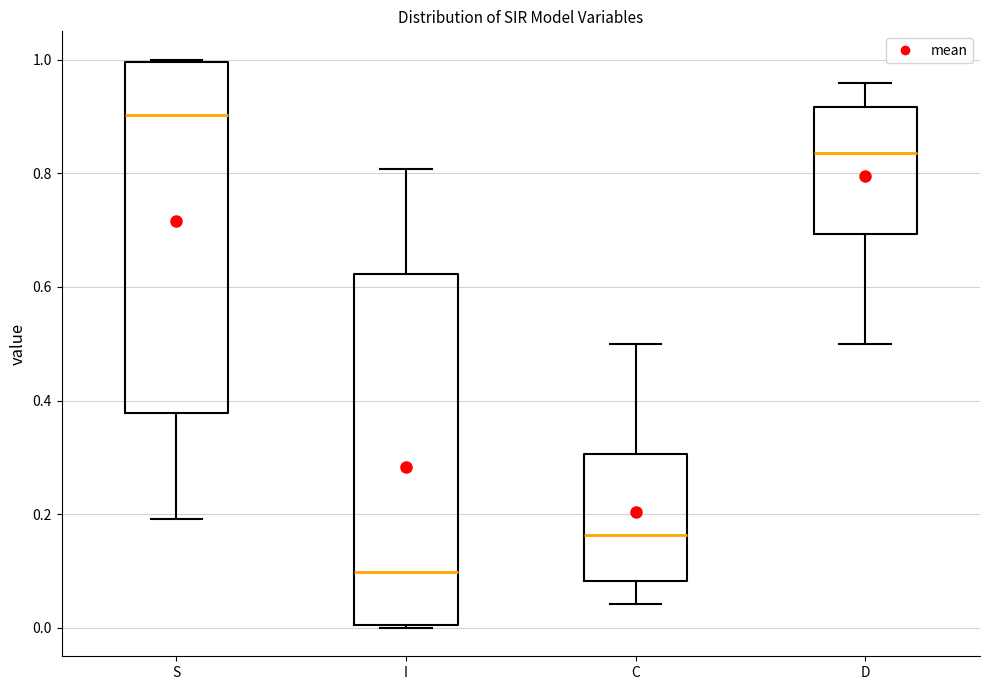

Reading left to right, transcribe this box plot: for each box, give where its median line is, the range the box spans, and where its two whiskers end, as read against the y-axis. The values are not printed on the chart, so give them approximately, as read against the axis.

S: median 0.90, box 0.38 to 1.00, whiskers 0.20 to 1.00
I: median 0.10, box 0.00 to 0.62, whiskers 0.00 to 0.80
C: median 0.16, box 0.08 to 0.30, whiskers 0.04 to 0.50
D: median 0.84, box 0.70 to 0.92, whiskers 0.50 to 0.96